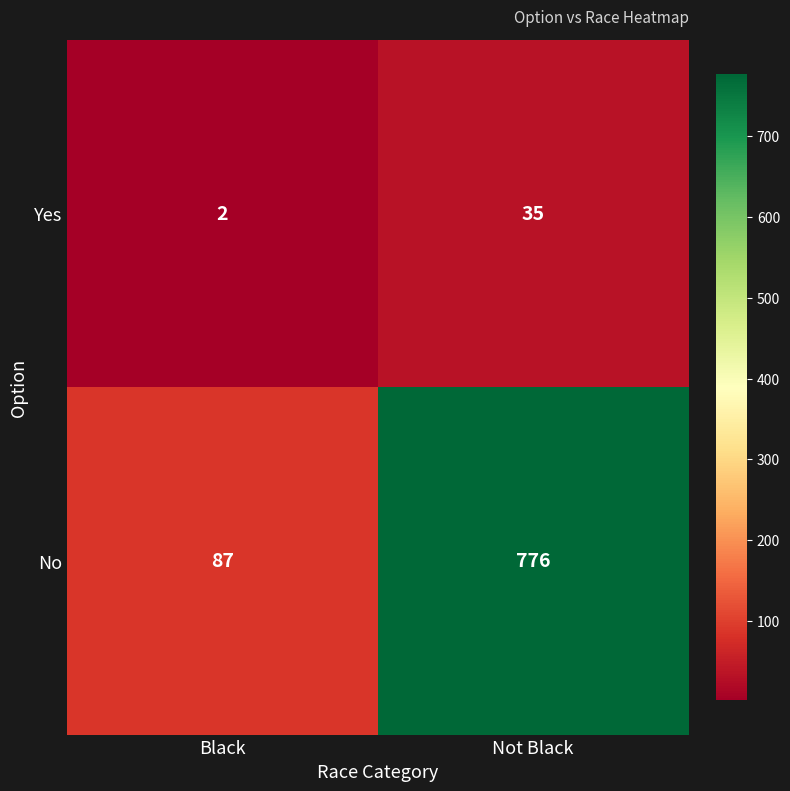

What is the sum of all No values?

863